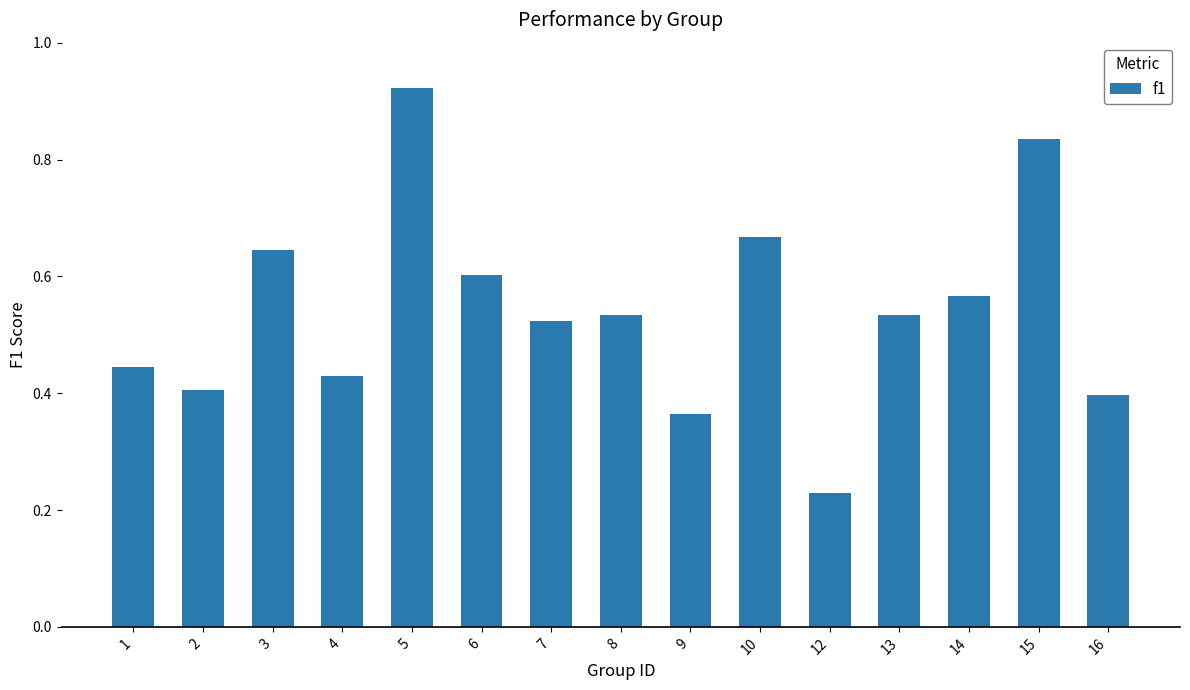

Which has a higher value, 4 or 9?

4